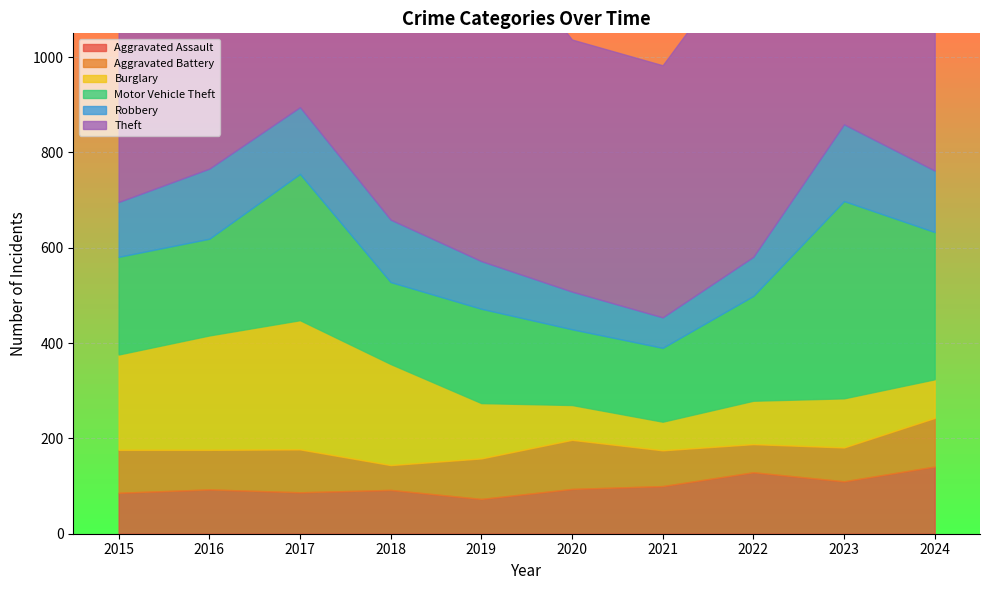

What is the spread (max minus min) of values at 2016?

711